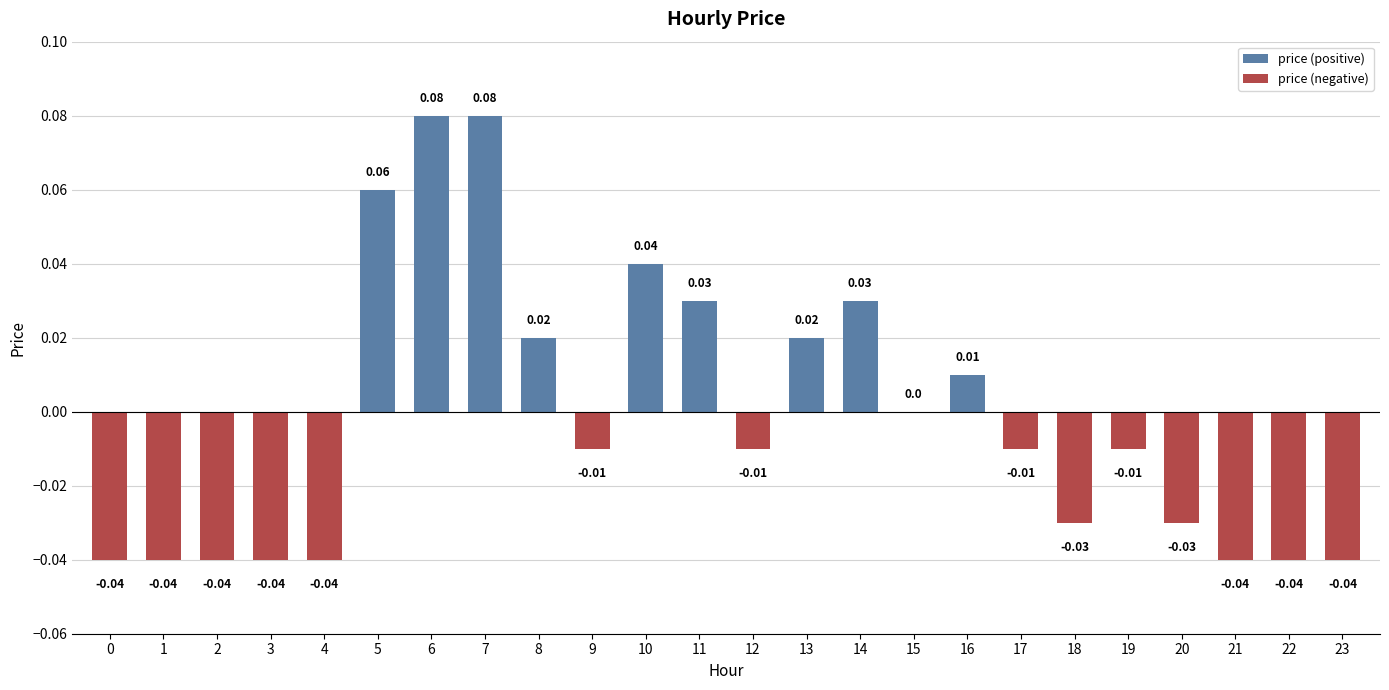

Reading left to right, list all the values displayed in this chart.

-0.0	-0.0	-0.0	-0.0	-0.0	0.1	0.1	0.1	0.0	-0.0	0.0	0.0	-0.0	0.0	0.0	0.0	0.0	-0.0	-0.0	-0.0	-0.0	-0.0	-0.0	-0.0